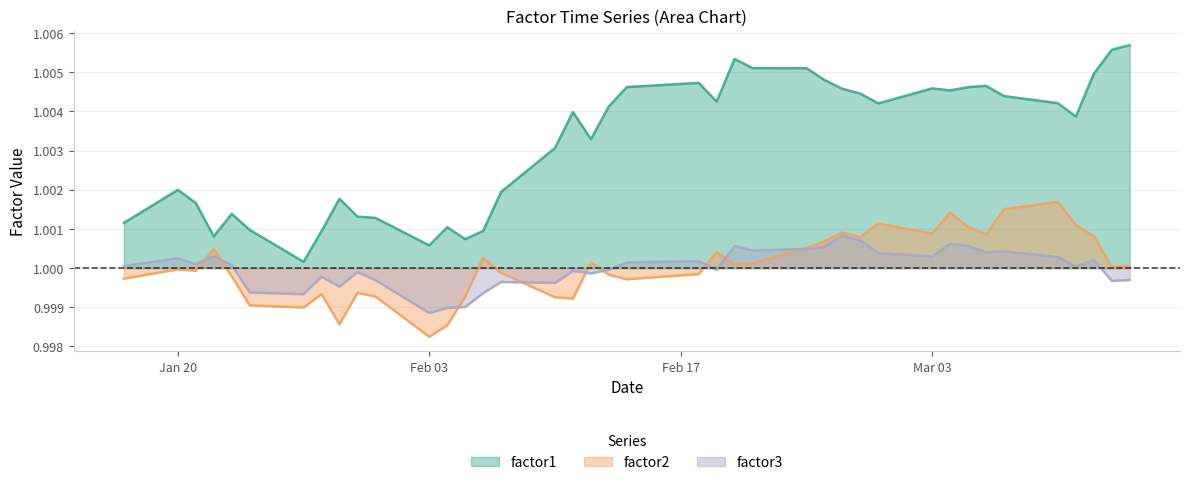

Which series has the largest total across all categories?

factor1